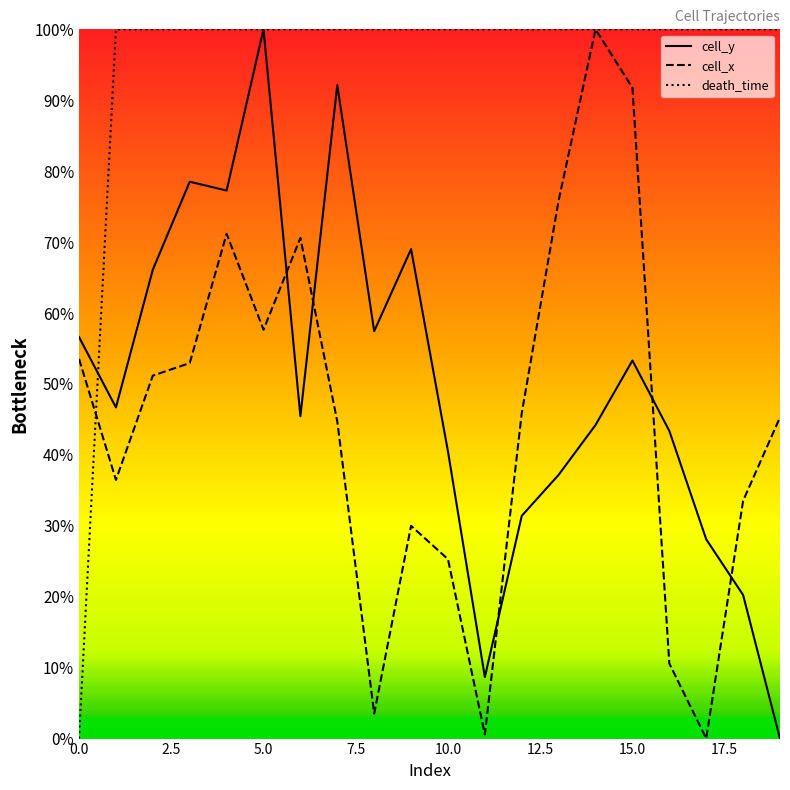

At which category is the sum across all series the highest?

5.0